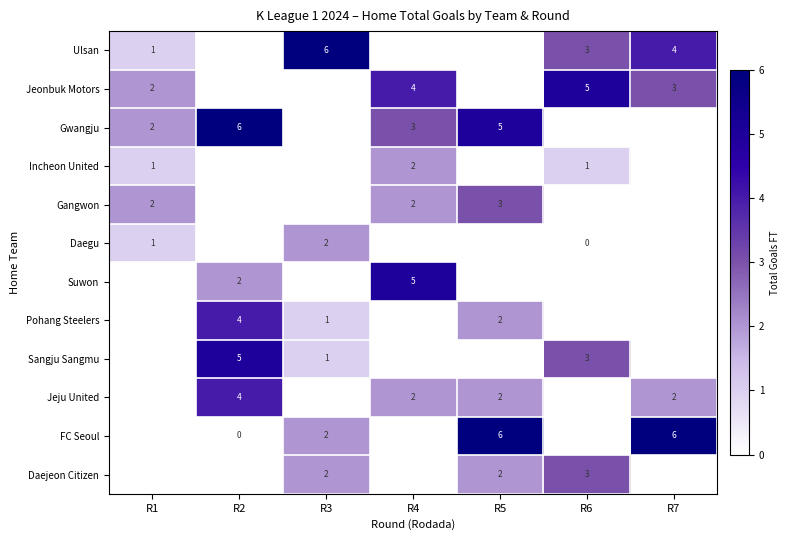

Is it true that Pohang Steelers equals 2 at R3?

False